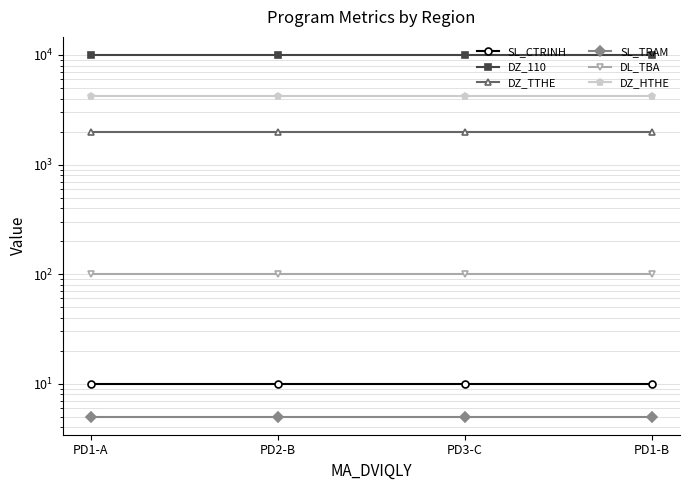

True or false: SL_TRAM has more than 2 interior local peaks.

False